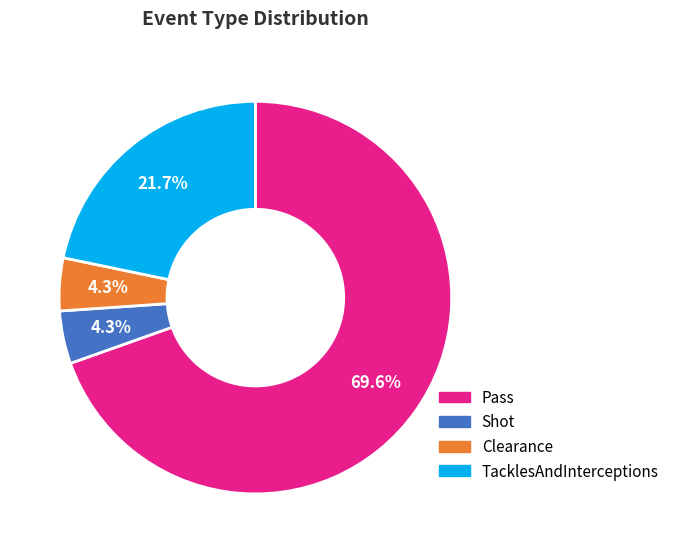

The Pass slice represents 70% of the pie. True or false?

True